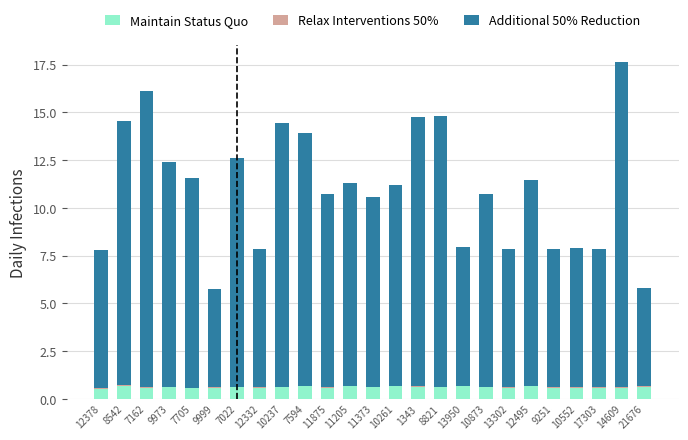

At which category is the sum across all series the highest?

14609